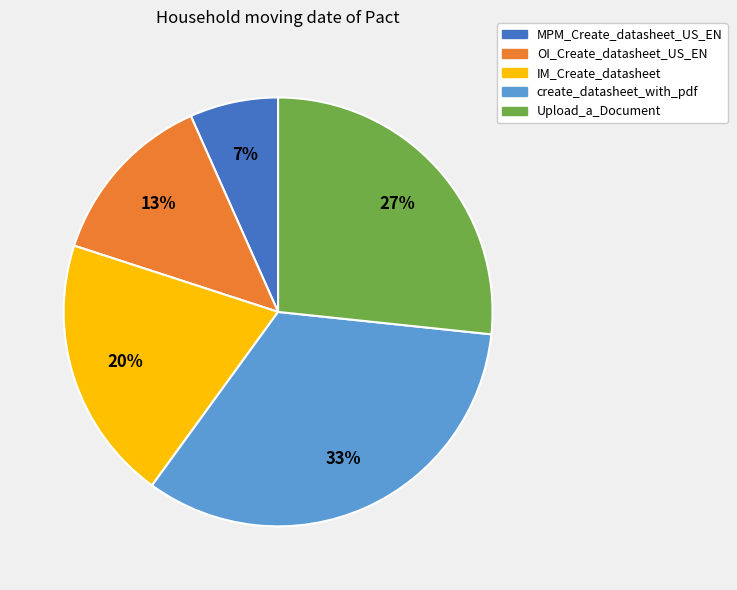

To the nearest percent, what portion does create_datasheet_with_pdf represent?

33%